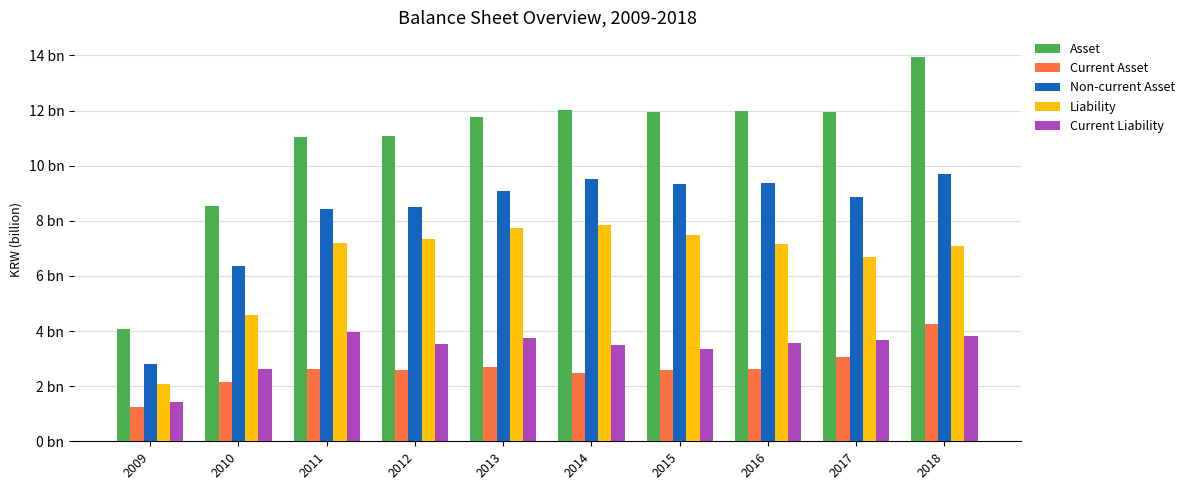

What is the difference between the Current Liability values at 2010 and 2009?

1.2